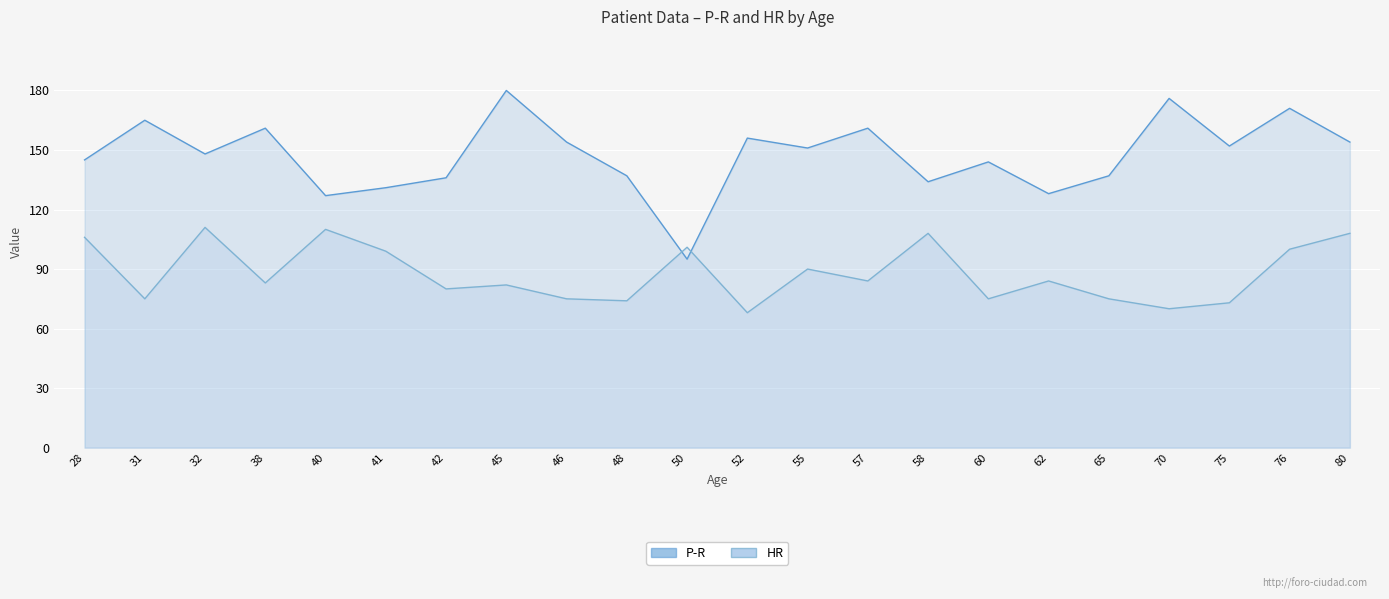

What is the difference between the highest and lowest values at 46?

79